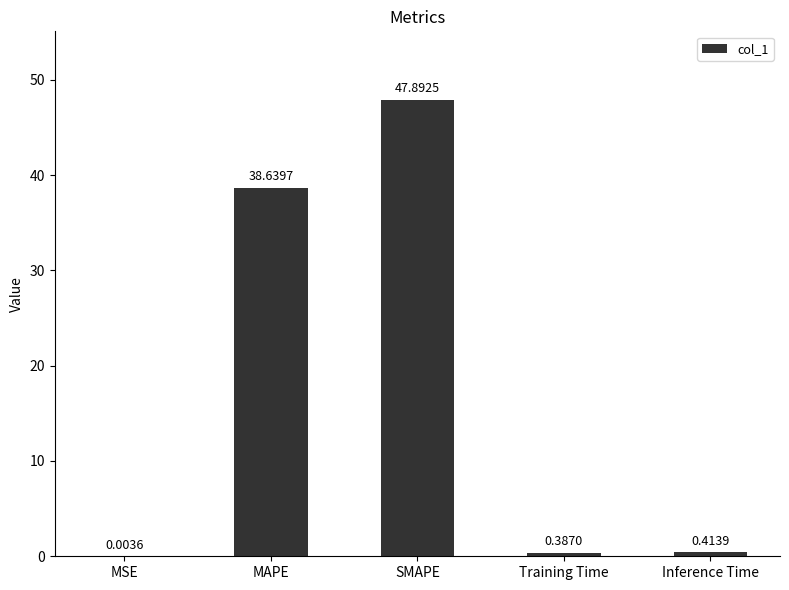

What is the greatest value displayed?

47.9